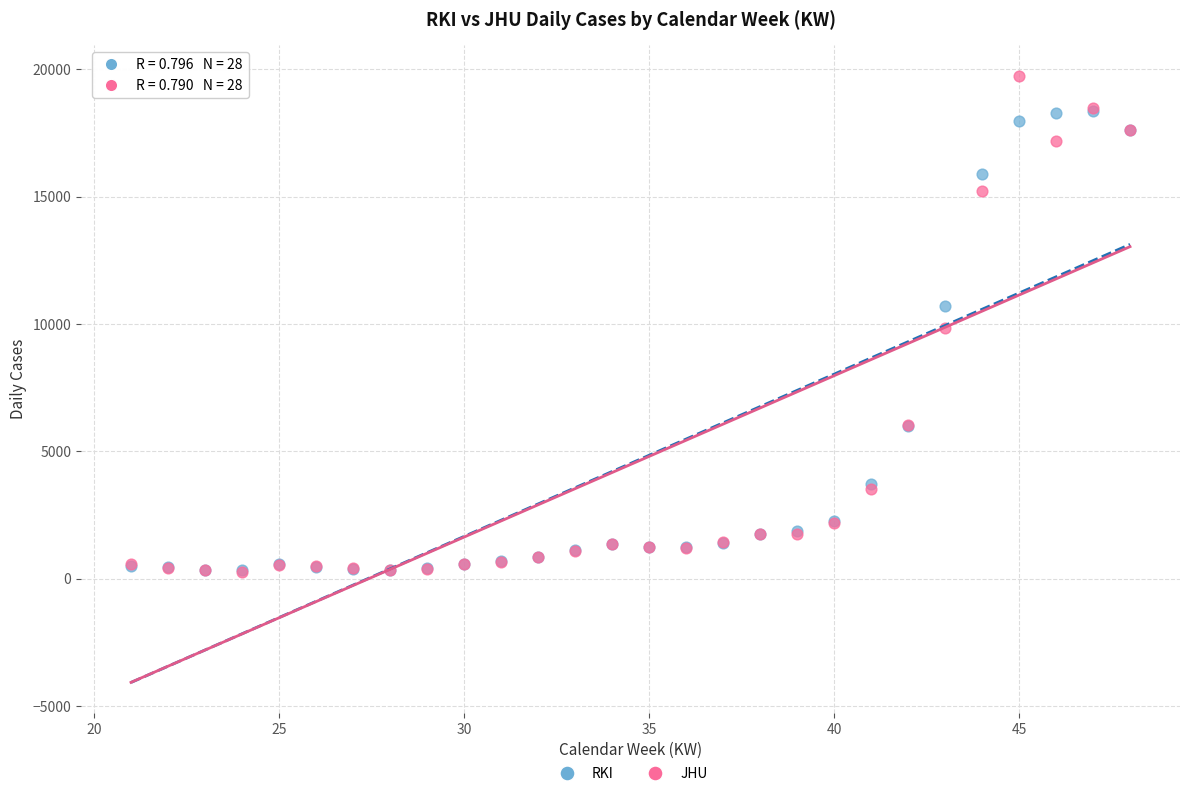

Which series has the largest Y range (max minus min)?

JHU